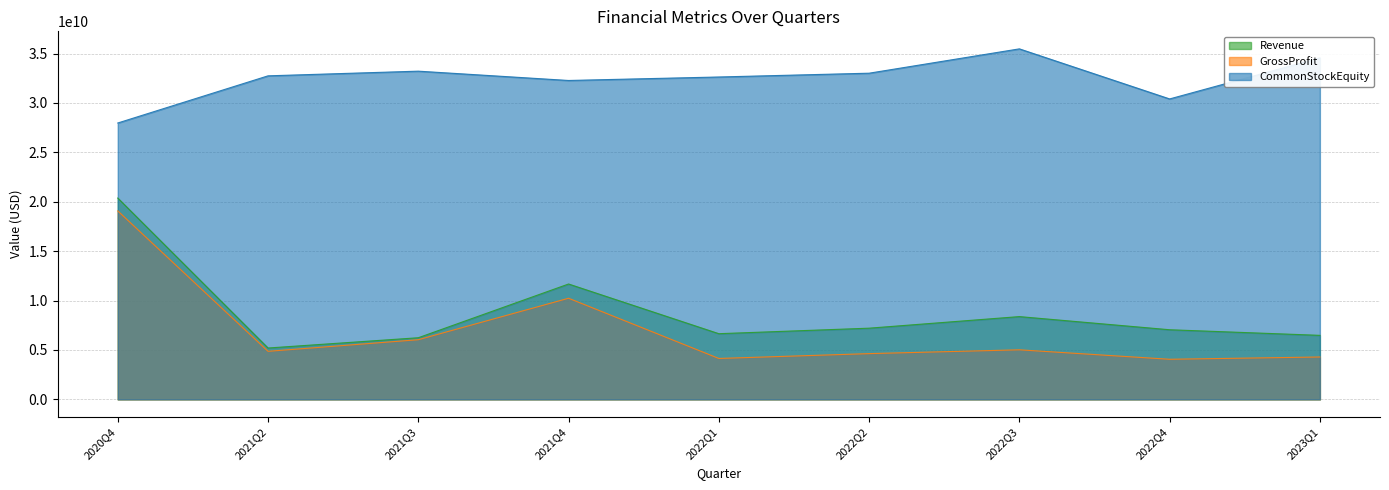

What is the label of the 3rd point from the right?

2022Q3